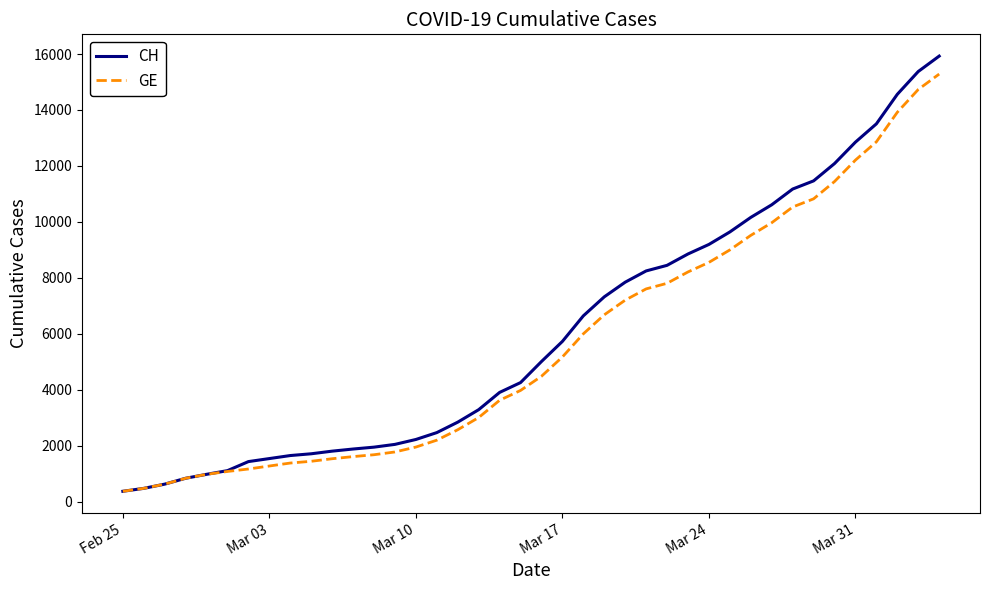

Which series has the largest range (max minus min)?

CH